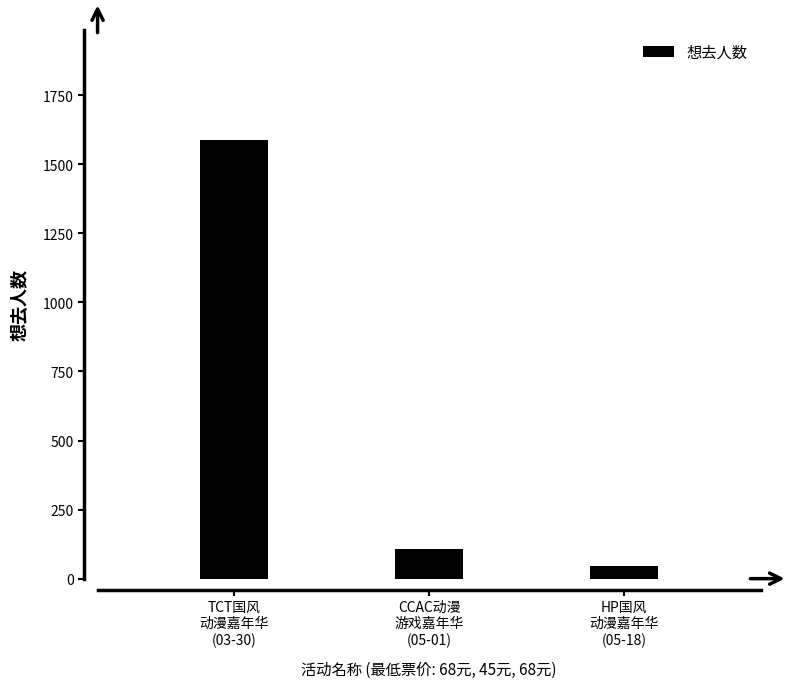

Which category has the highest value across all series?

TCT国风
动漫嘉年华
(03-30)